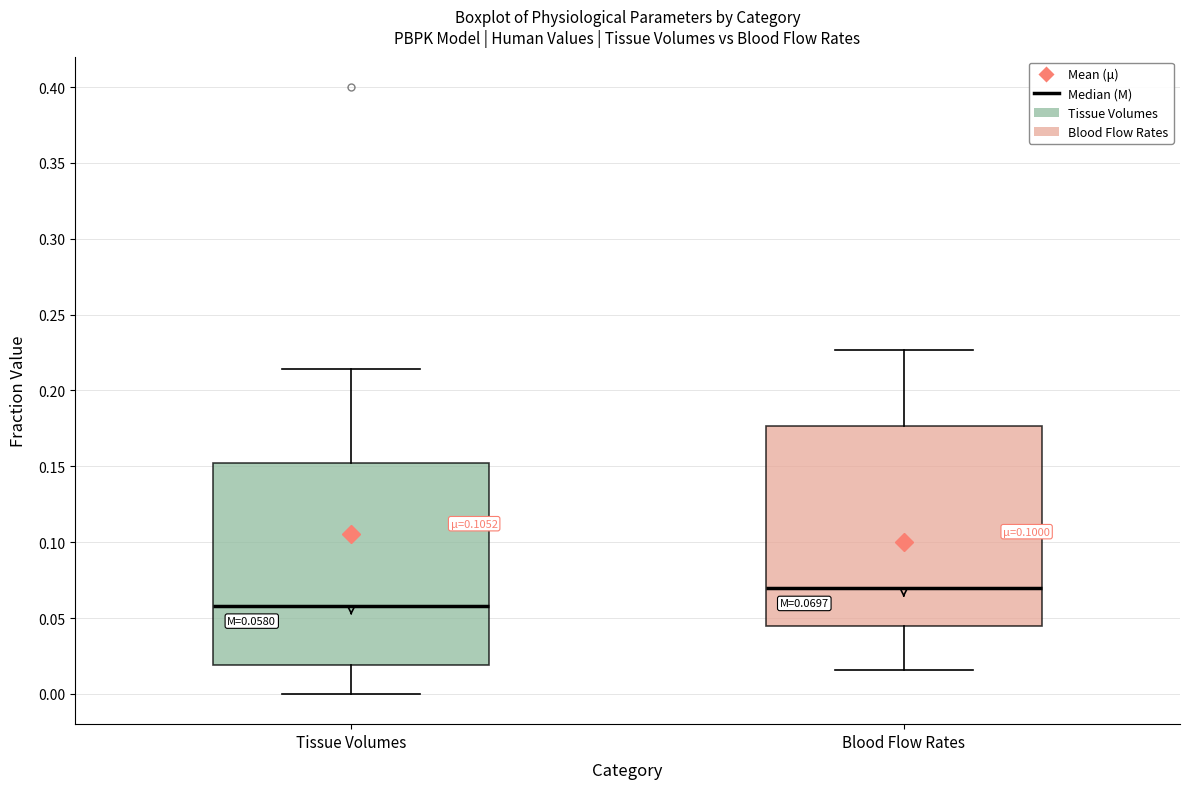

Which box's median line is the highest?

Blood Flow Rates